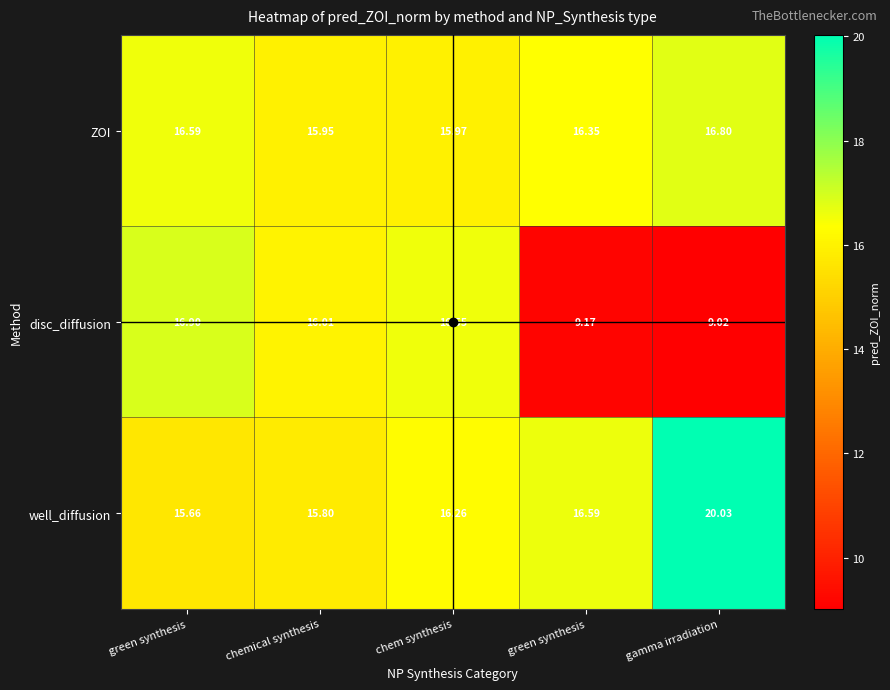

At how many categories does at least one series exceed 19?

1